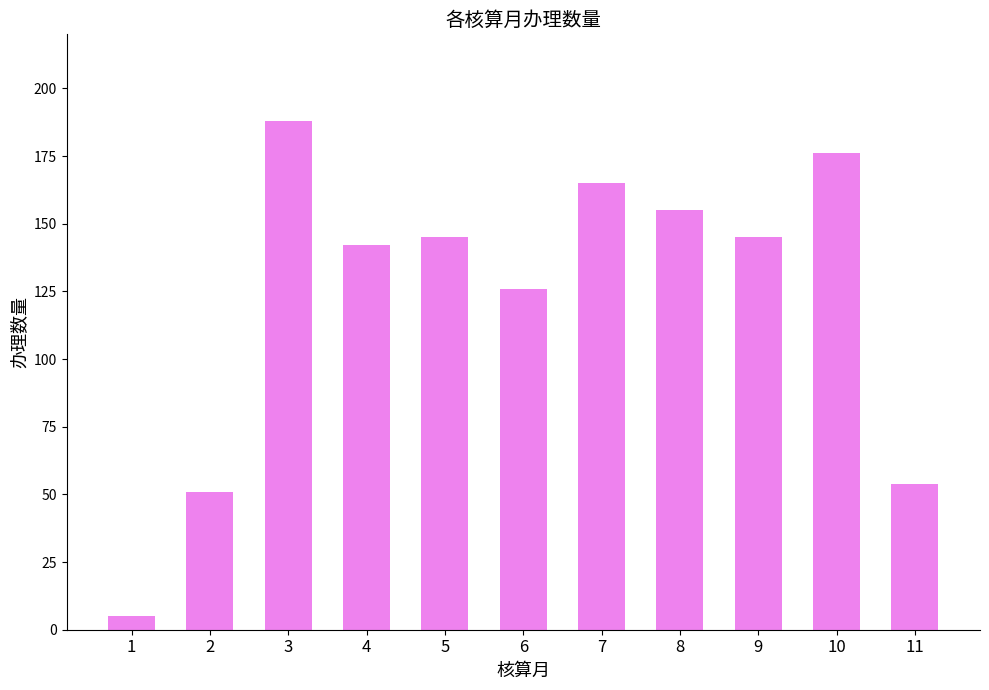

What value does the data have at 11, to the nearest 50?

50